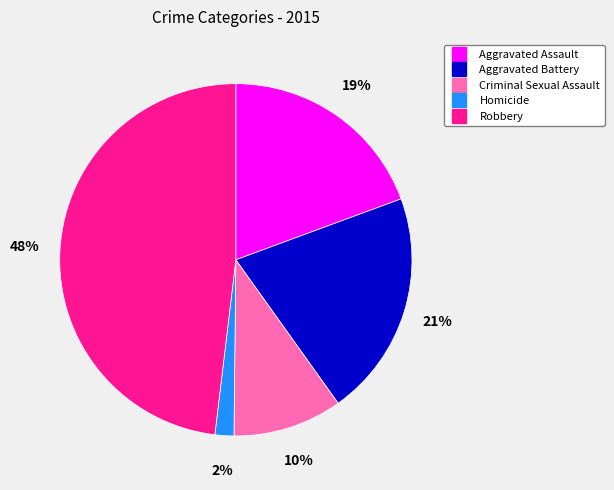

Is there any slice that represents more than half of the pie?

No